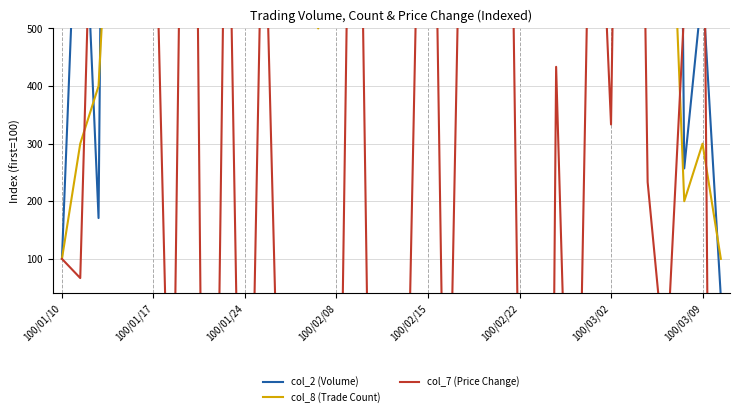

How many interior local peaks does the col_7 (Price Change) series have?

12